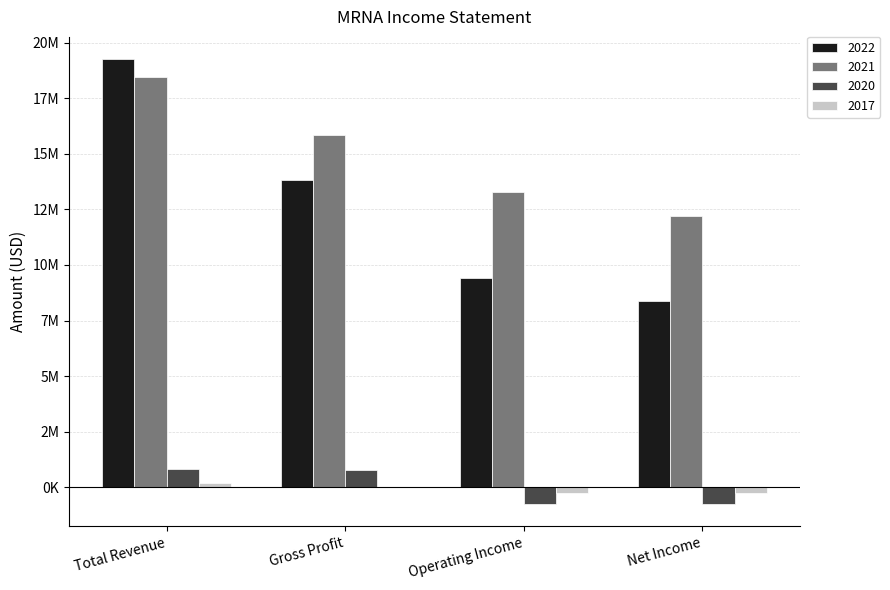

What are all the series names shown in the legend?

2022, 2021, 2020, 2017